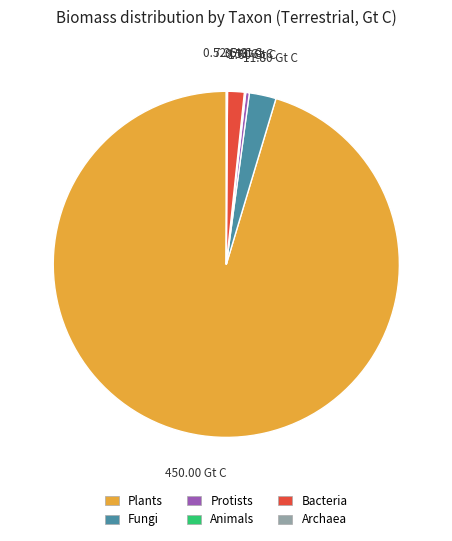

Between Plants and Bacteria, which is larger?

Plants